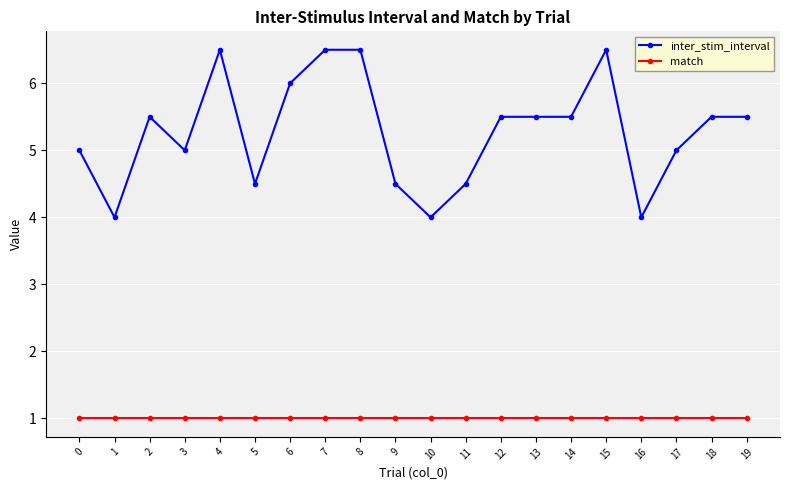

The value of match at 15 is 1.0. True or false?

True